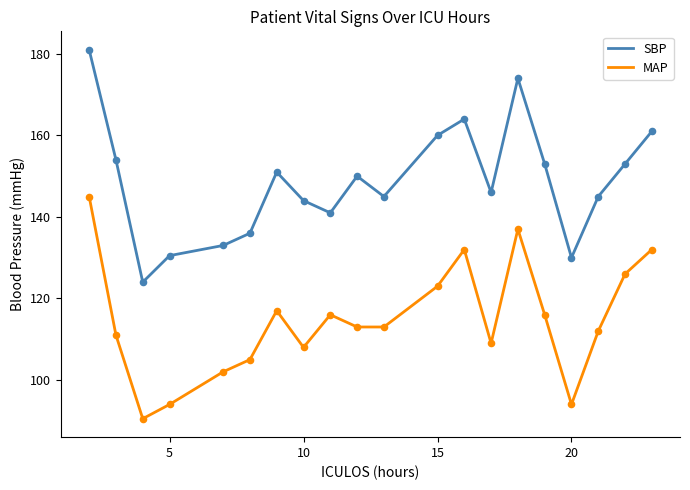

Which series has the largest total across all categories?

SBP